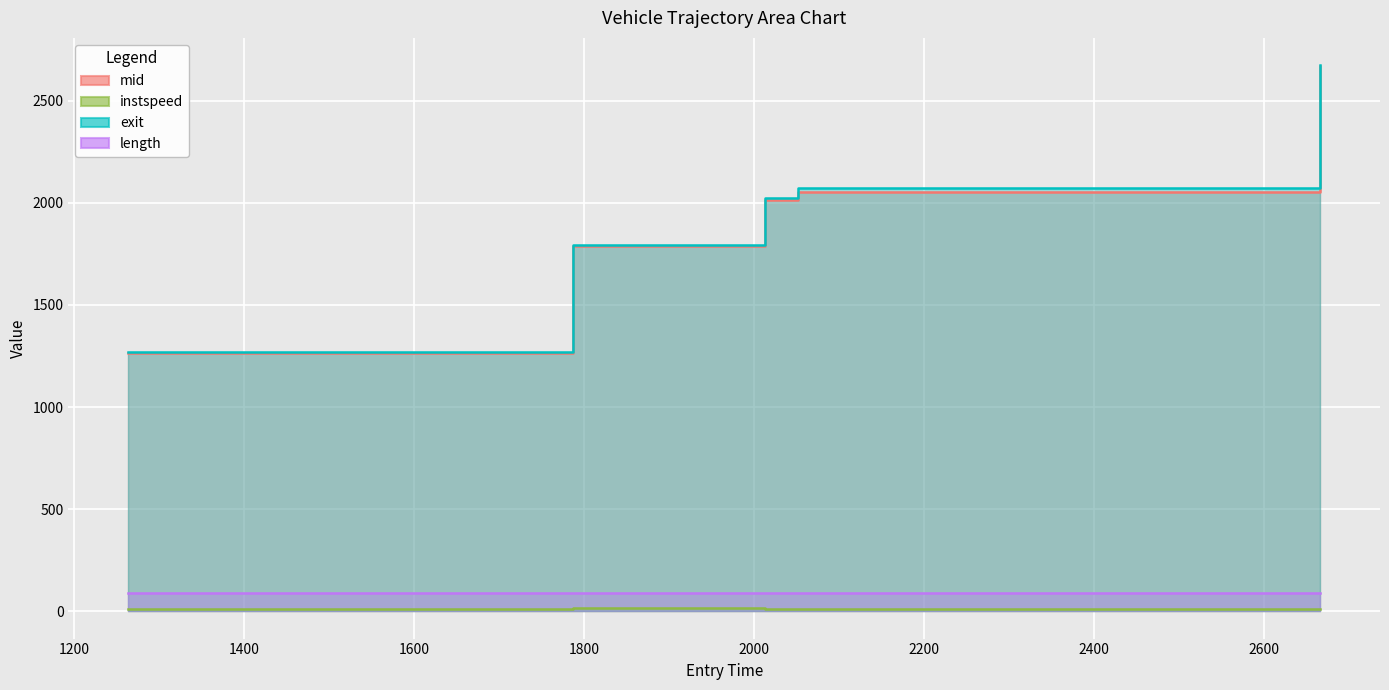

At which label does mid reach its peak?

2666.492916889589